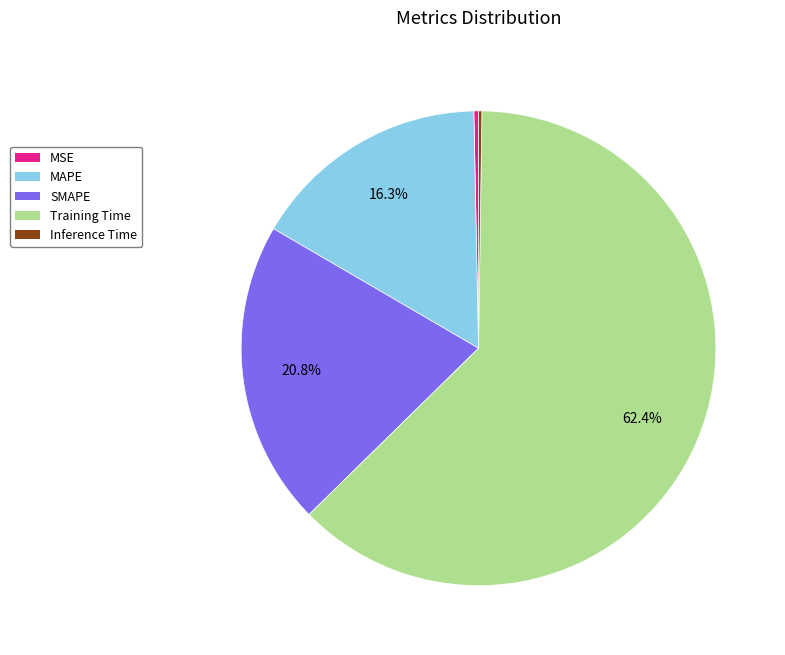

What is the largest slice in the pie chart?

Training Time